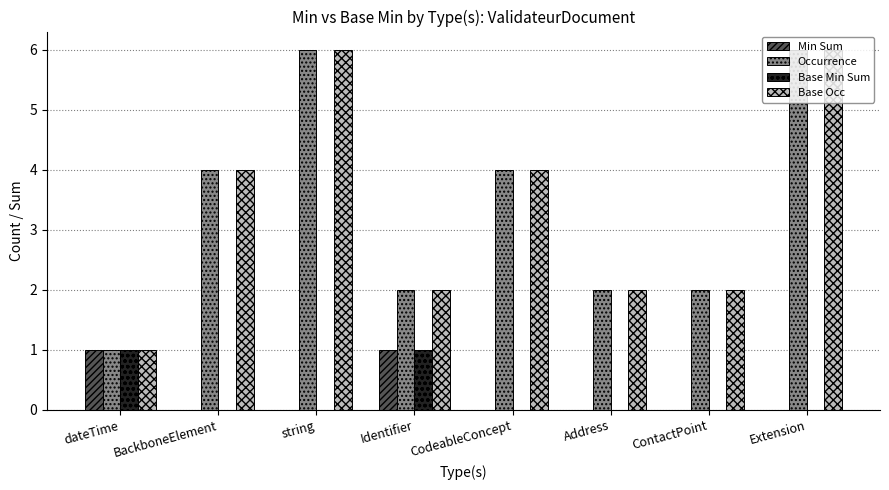

Reading left to right, transcribe all the data shown in this chart.

Min Sum: dateTime=1	BackboneElement=0	string=0	Identifier=1	CodeableConcept=0	Address=0	ContactPoint=0	Extension=0
Occurrence: dateTime=1	BackboneElement=4	string=6	Identifier=2	CodeableConcept=4	Address=2	ContactPoint=2	Extension=6
Base Min Sum: dateTime=1	BackboneElement=0	string=0	Identifier=1	CodeableConcept=0	Address=0	ContactPoint=0	Extension=0
Base Occ: dateTime=1	BackboneElement=4	string=6	Identifier=2	CodeableConcept=4	Address=2	ContactPoint=2	Extension=6